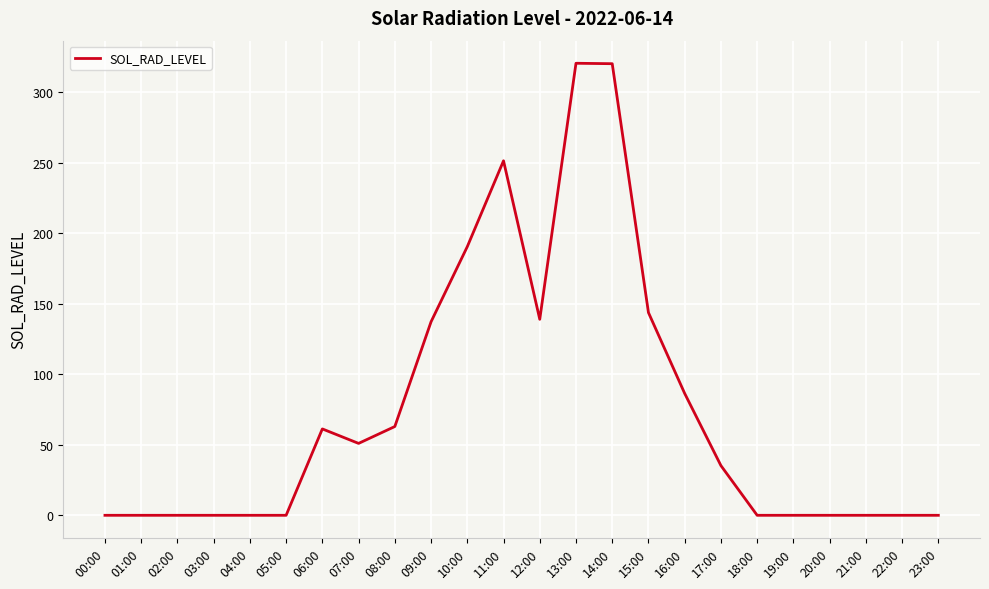

True or false: the data shows -133.6 at 20:00.

False